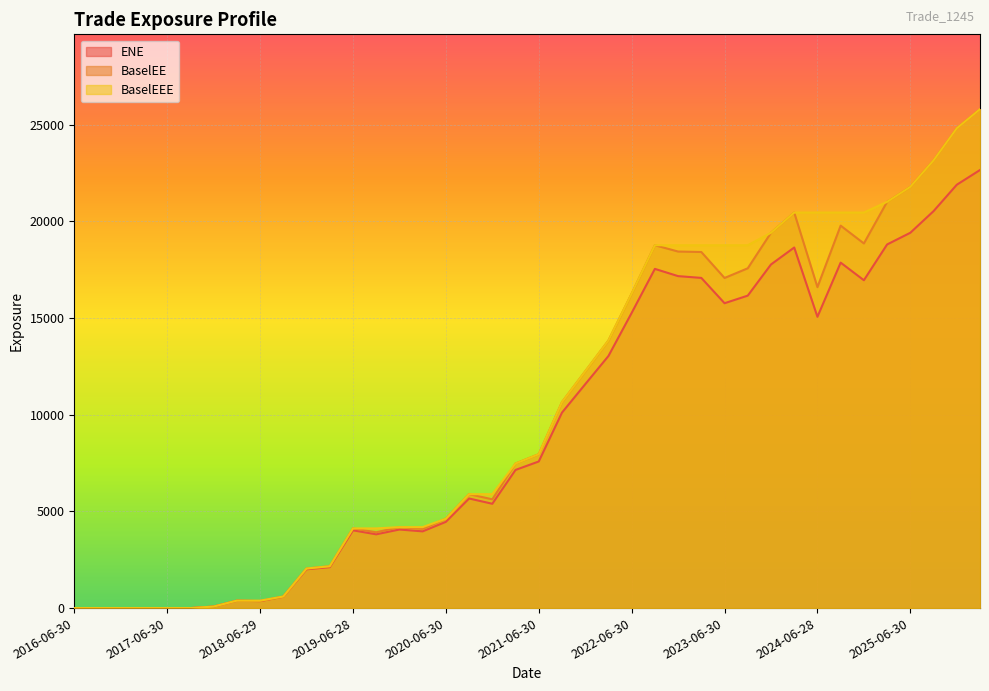

Which label corresponds to the largest value in the chart?

2026-03-31